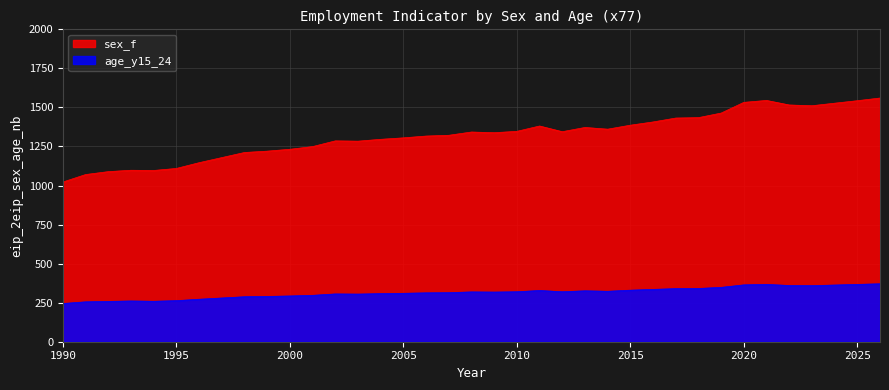

True or false: age_y15_24 has a value of 511.6 at 2002.

False